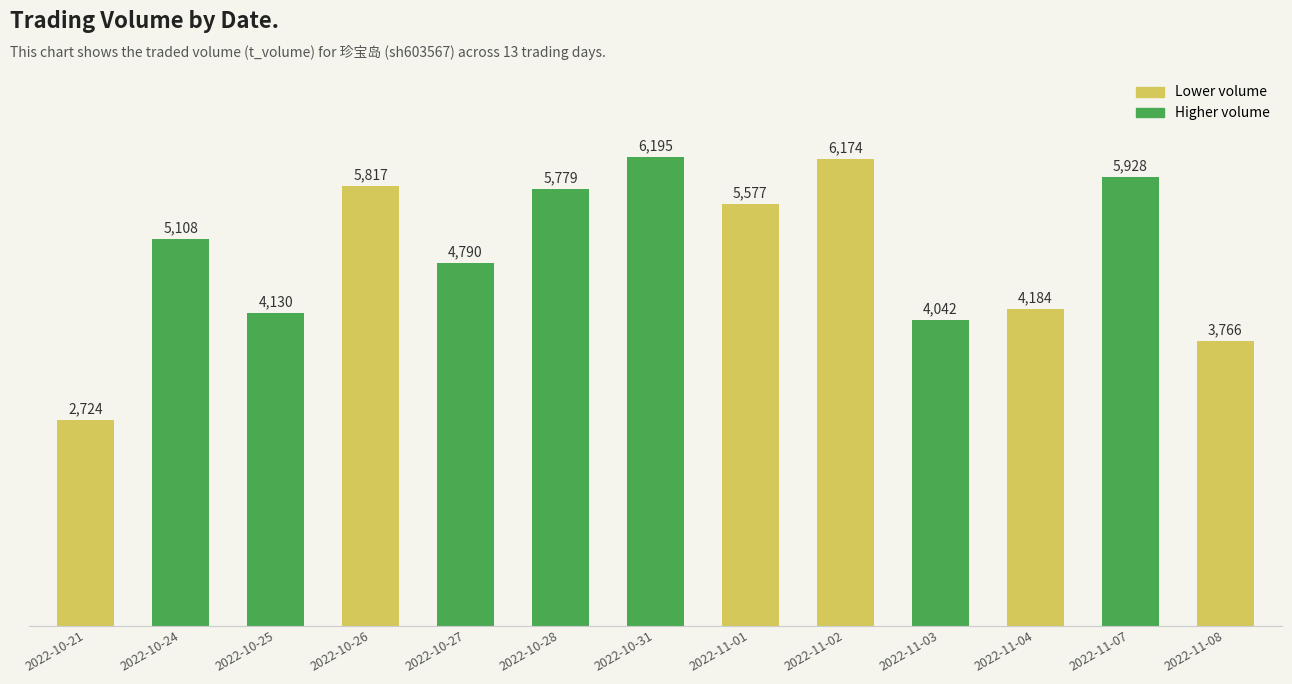

Approximately how many times larger is the value at 2022-11-07 compared to 2022-11-03?

1.5